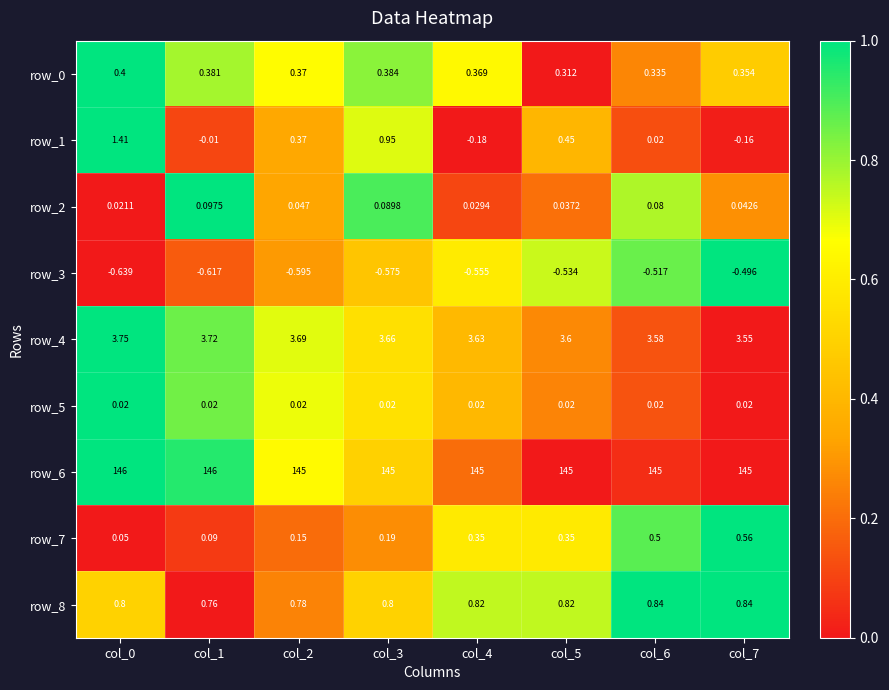

Is the value of row_8 at col_1 greater than the value of row_6 at col_4?

No